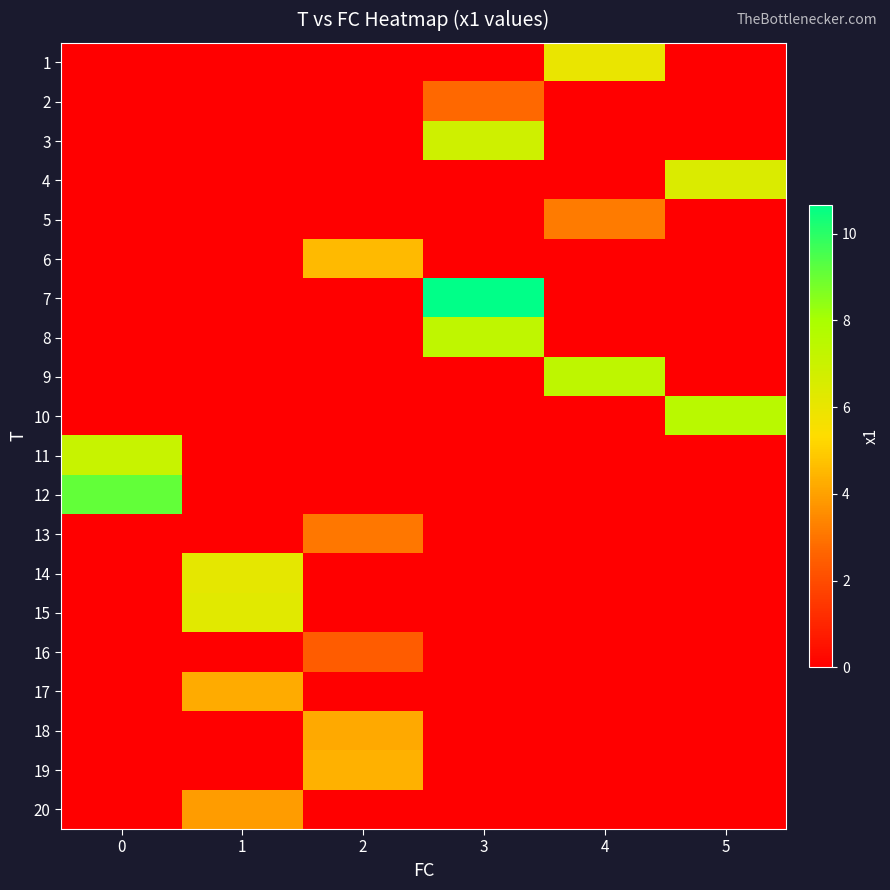

What is the spread (max minus min) of values at 4?

7.3